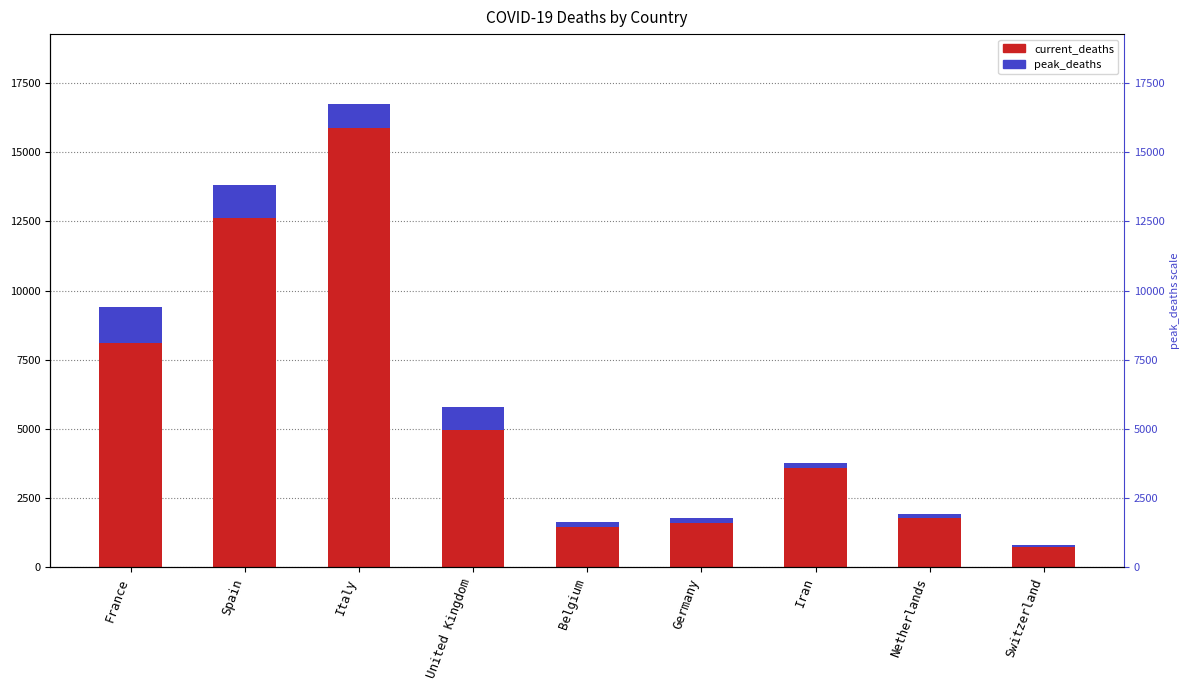

What position from the left is Iran?

7